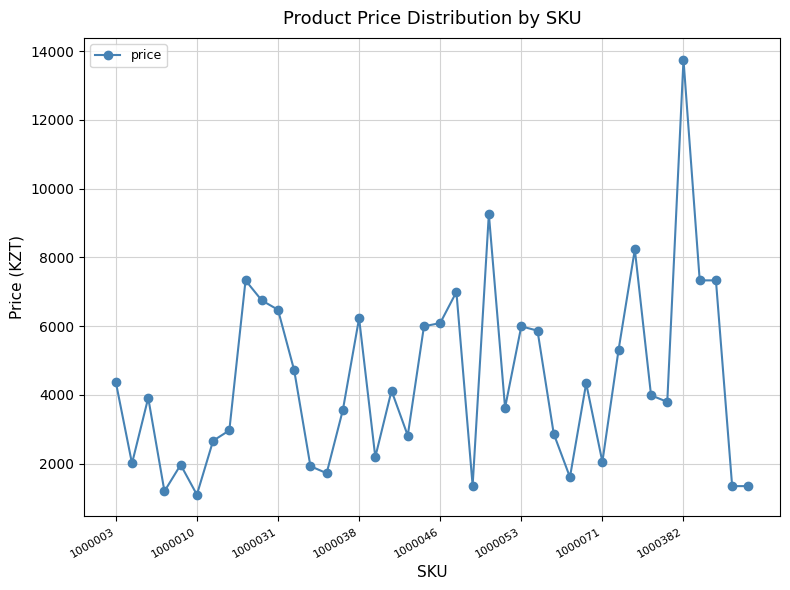

What is the difference between the maximum and minimum values?

12649